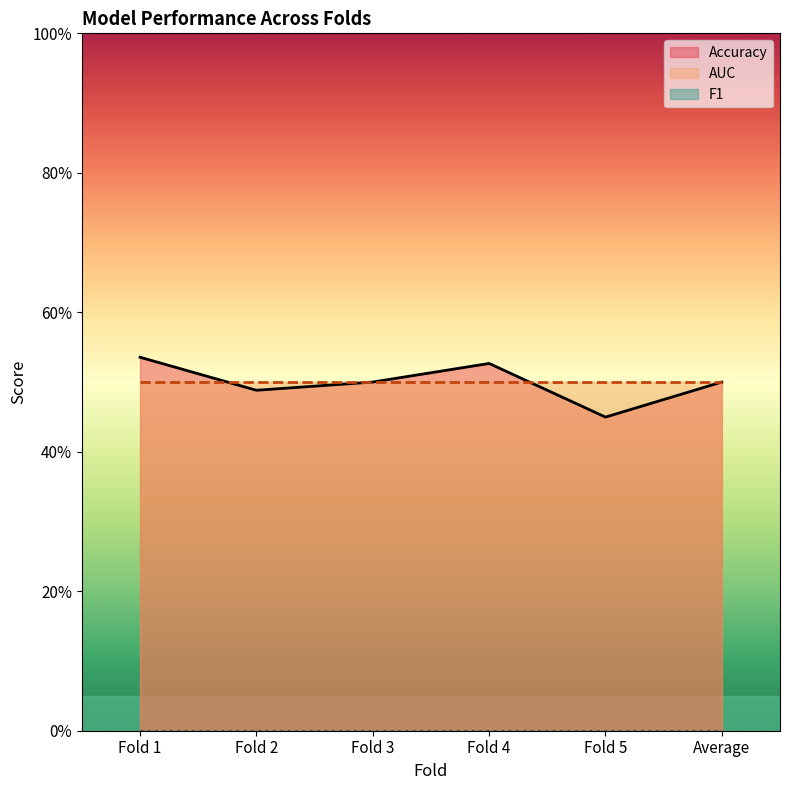

List the series in order of their peak value, lowest first.

F1, AUC, Accuracy